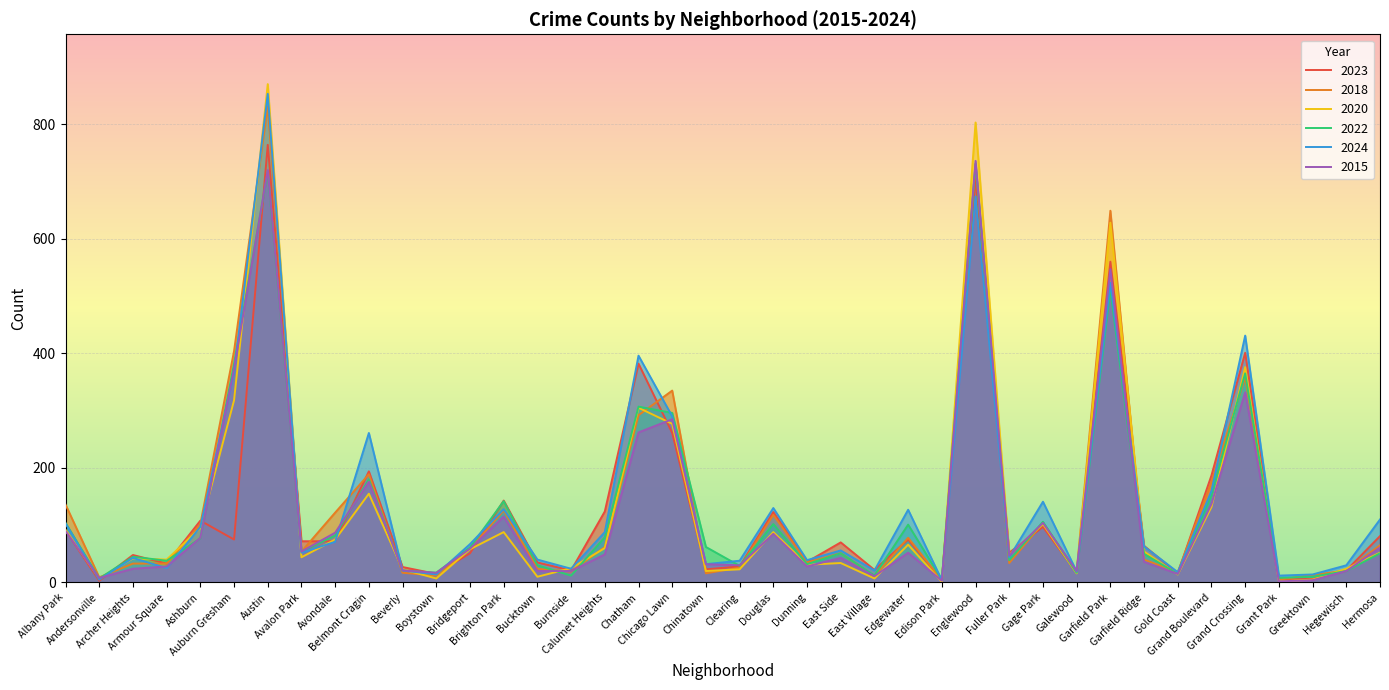

The 2023 series shows 1142 at Austin. True or false?

False